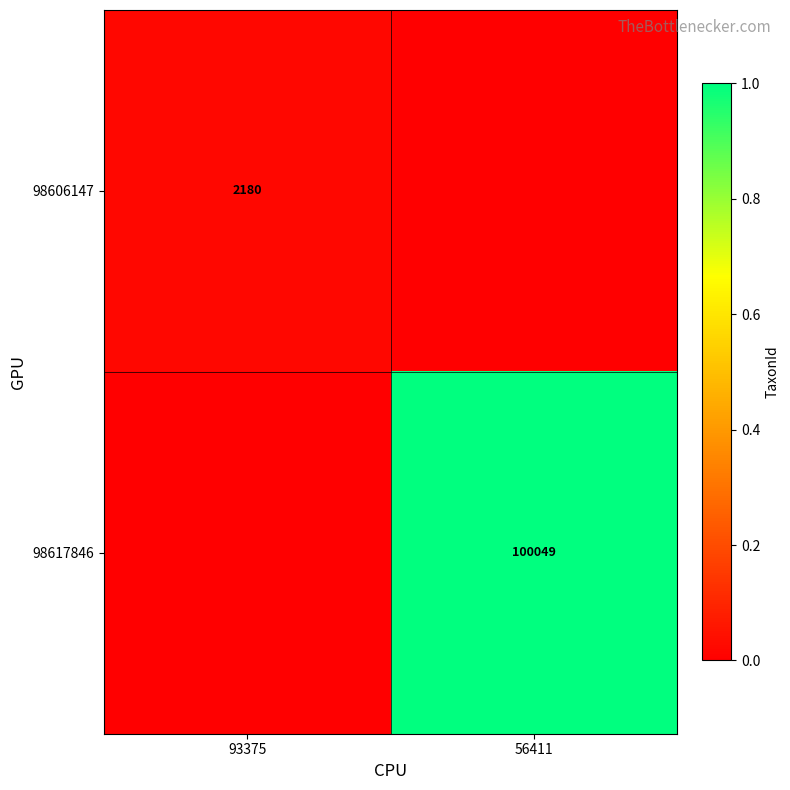

The value of 98617846 at 56411 is 169618. True or false?

False